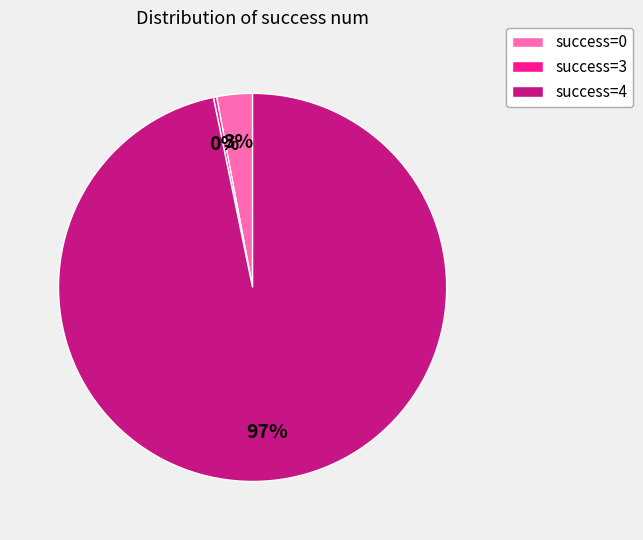

Does success=0 represent more than half of the total?

No